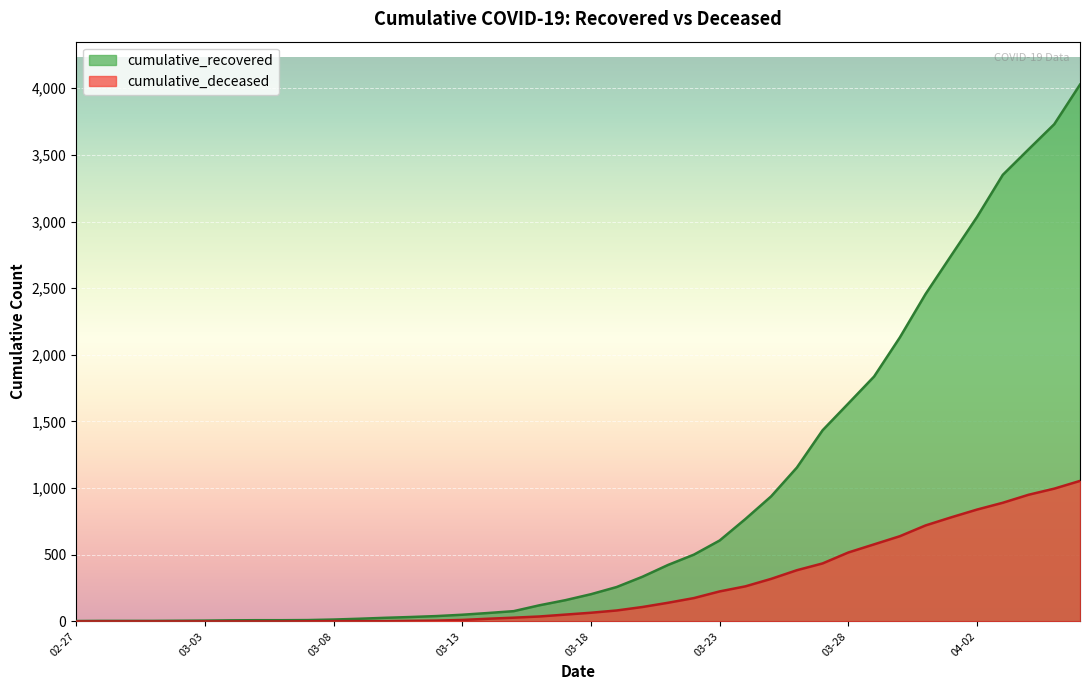

The value of cumulative_deceased at 03-23 is 225. True or false?

True